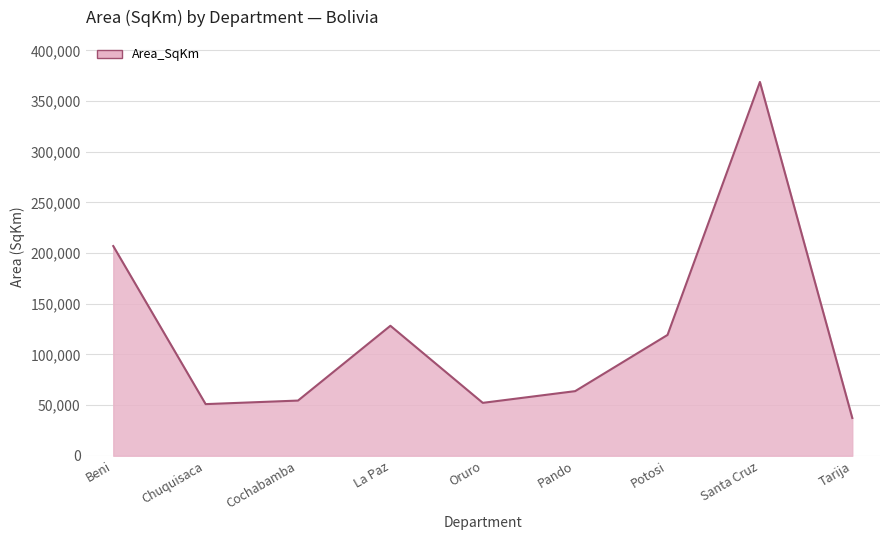

What is the difference between the values at Oruro and Cochabamba?

2255.5